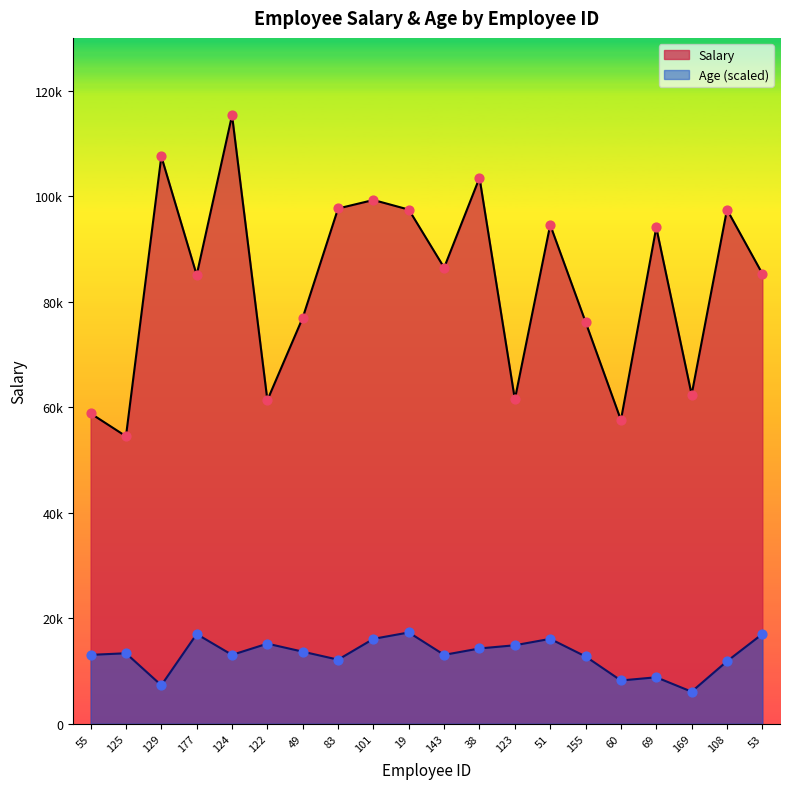

At how many categories does at least one series exceed 52067?

20